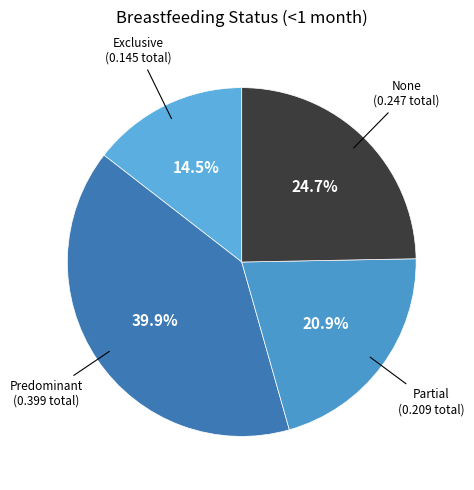

Does any single category account for the majority?

No